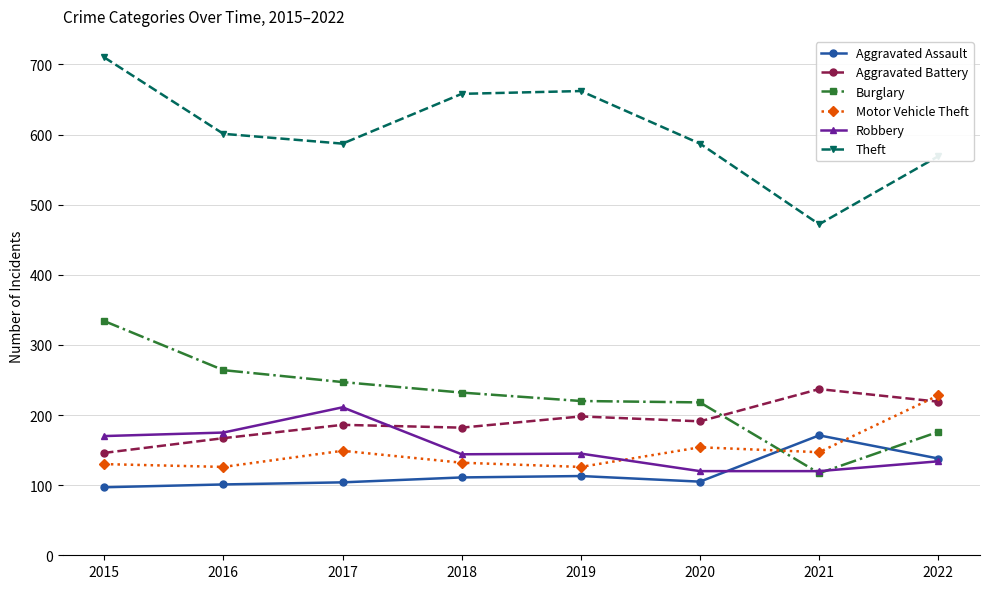

At which category is the sum across all series the highest?

2015